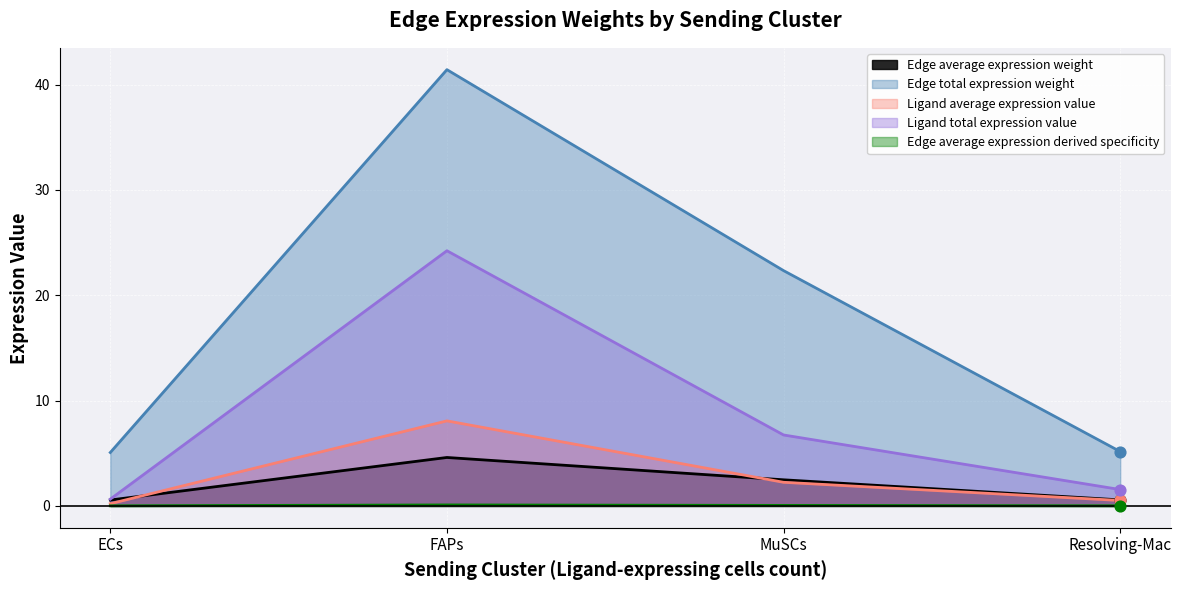

What are all the series names shown in the legend?

Edge average expression weight, Edge total expression weight, Ligand average expression value, Ligand total expression value, Edge average expression derived specificity